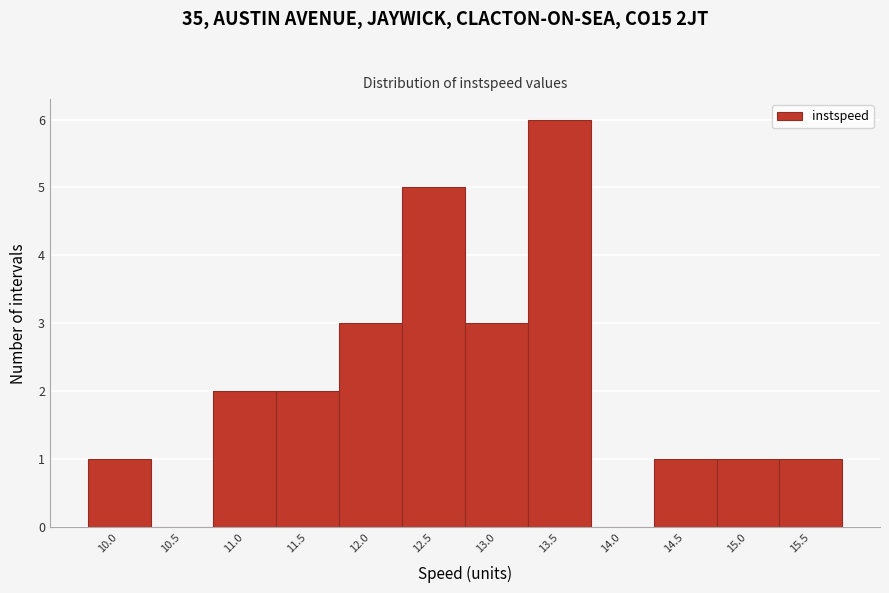

Reading left to right, transcribe all the data shown in this chart.

10.0=1	10.5=0	11.0=2	11.5=2	12.0=3	12.5=5	13.0=3	13.5=6	14.0=0	14.5=1	15.0=1	15.5=1